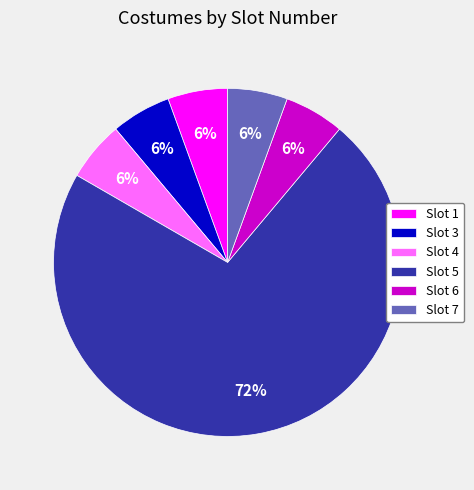

Count the number of slices in the pie.

6